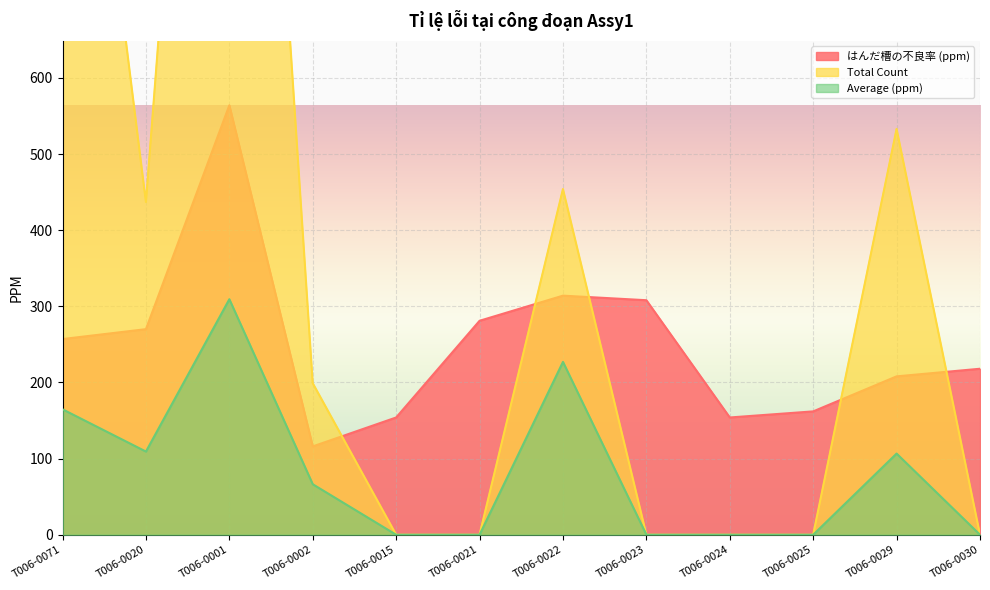

How many intersections are there between Total Count and はんだ槽の不良率 (ppm)?

5